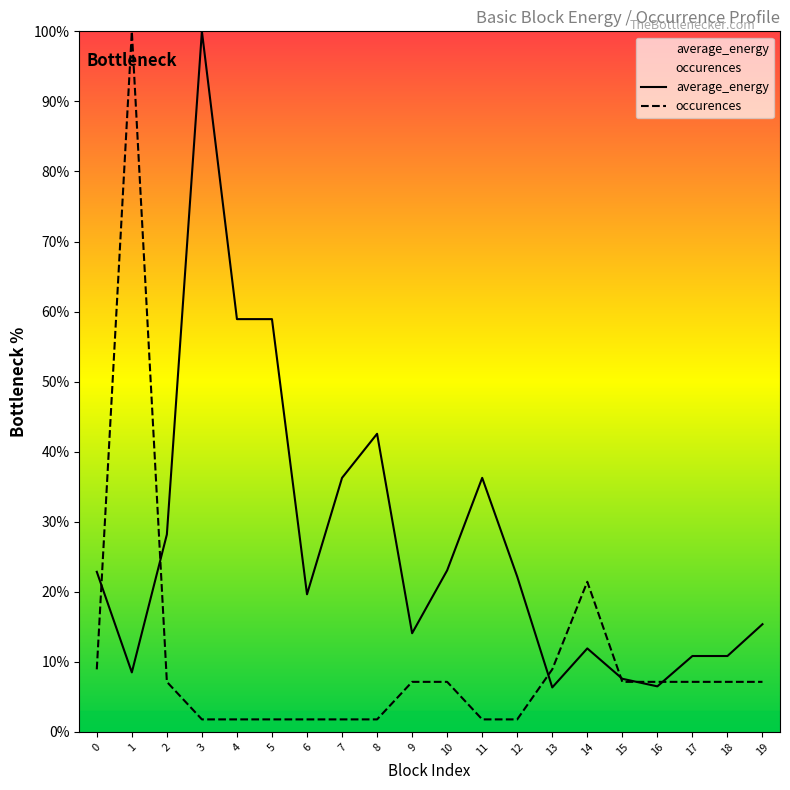

What is the lowest value of the average_energy series?

6.3